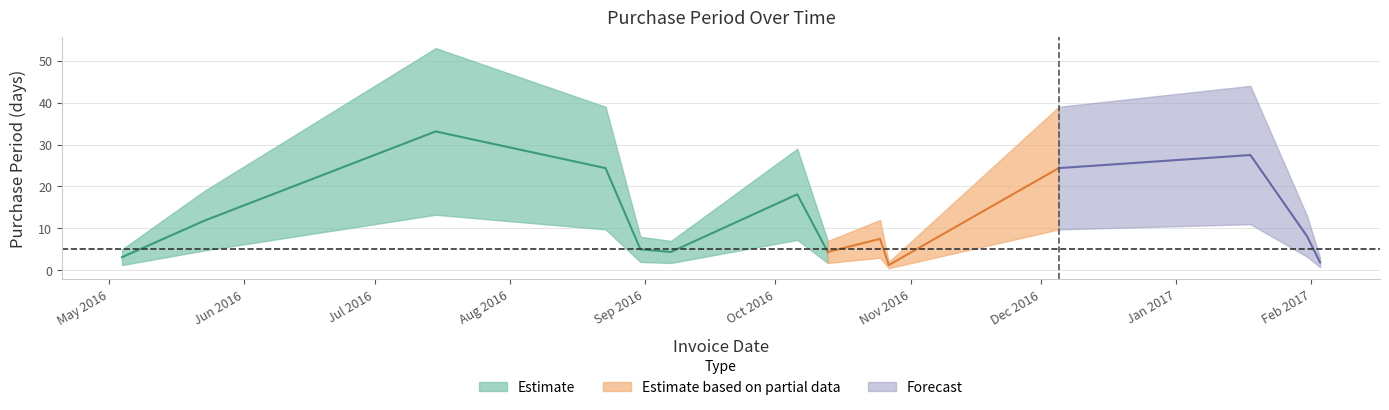

Is it true that the value at 2016-07-15 is 95?

False